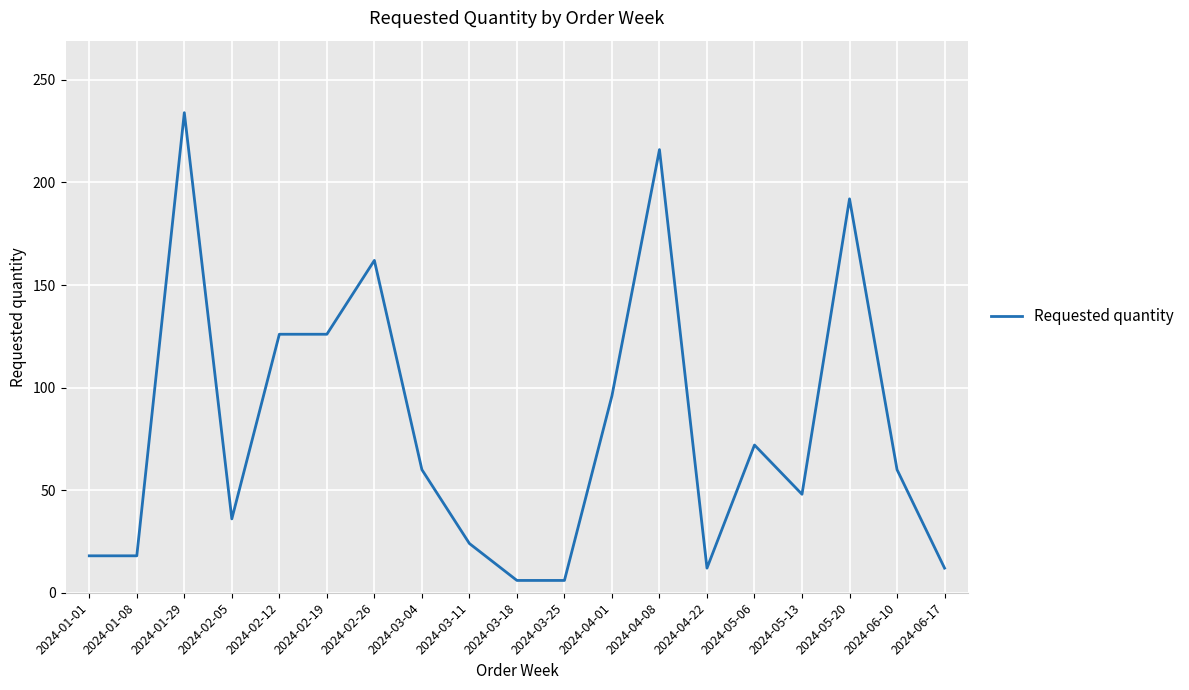

What is the average value?

80